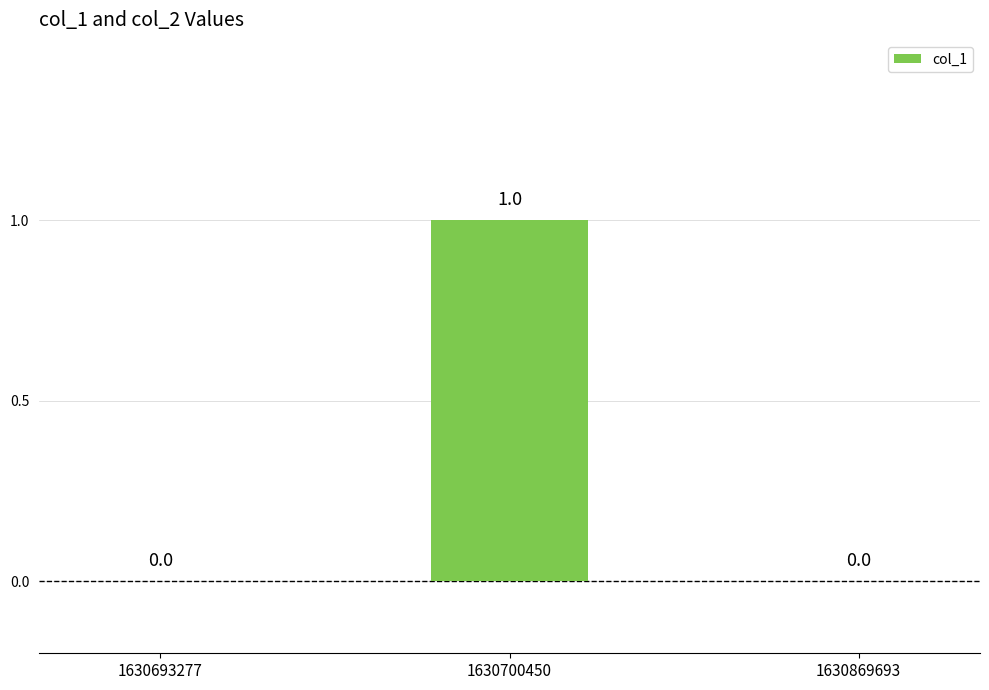

Reading left to right, what are all the values shown in this chart?

0	1	0